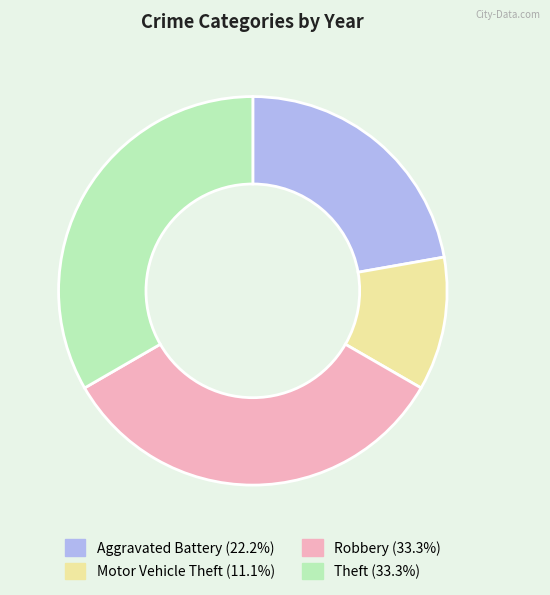

Is Motor Vehicle Theft the majority of the pie?

No